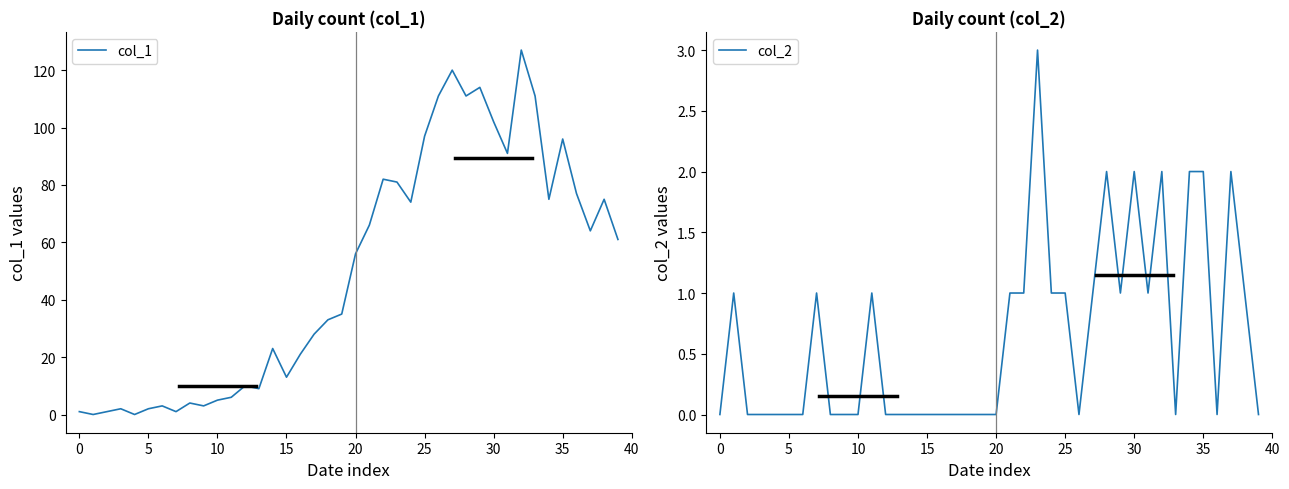

Which series ends up on top after the final intersection of col_1 and col_2?

col_1